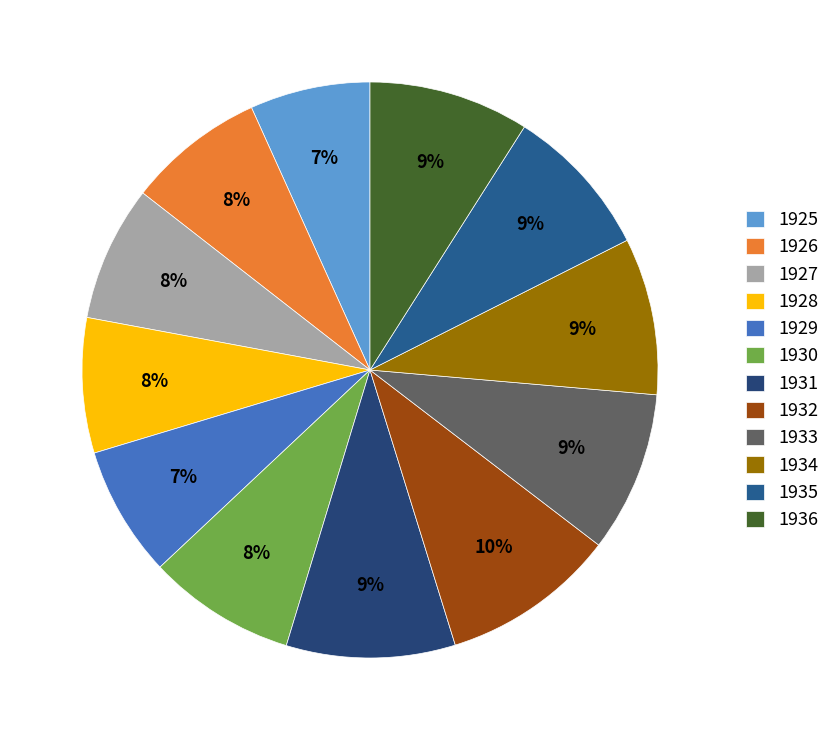

Is it true that 1929 is 7% of the pie?

True